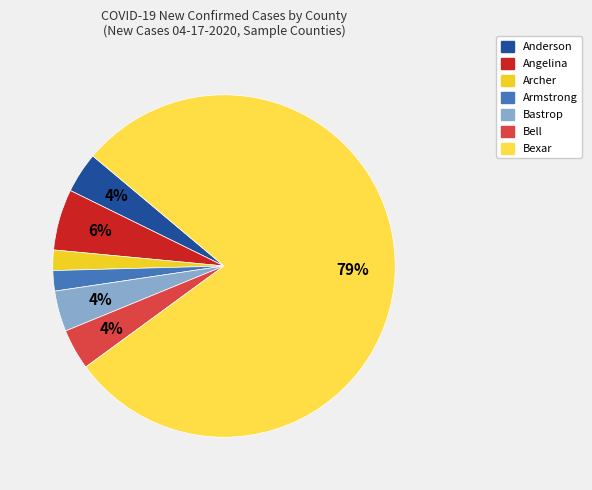

Does any single category account for the majority?

Yes